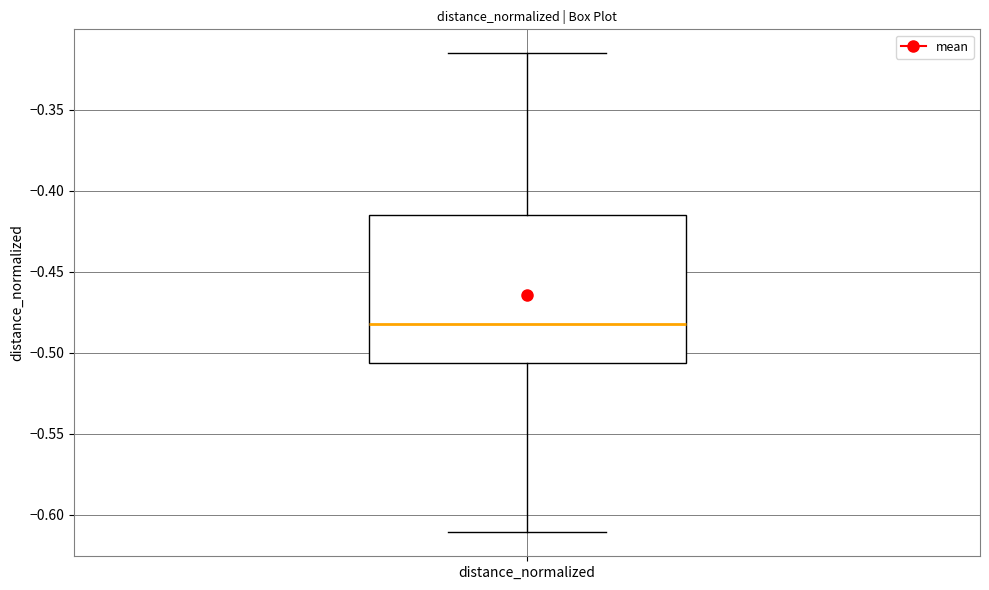

Read this box plot against the y-axis: the position of the median line, the range covered by the box, and the ends of both whiskers. The values are not printed on the chart, so give them approximately, as read against the axis.

median -0.480, box -0.505 to -0.415, whiskers -0.610 to -0.315